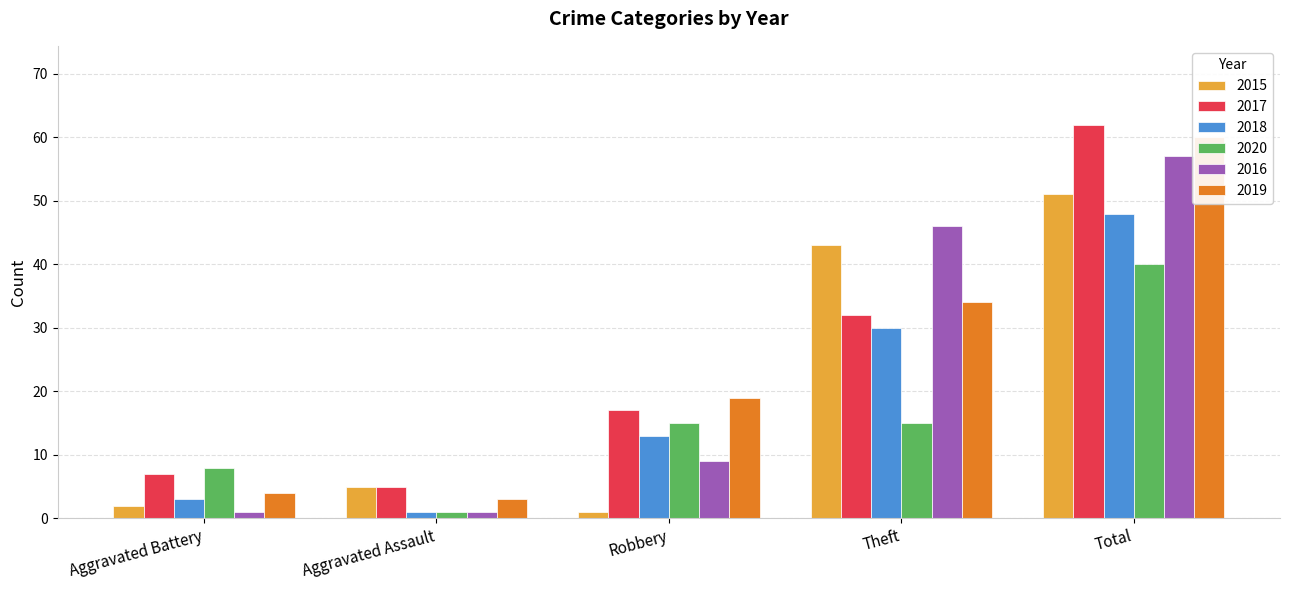

Reading left to right, list all the values displayed in this chart.

2015: 2	5	1	43	51
2017: 7	5	17	32	62
2018: 3	1	13	30	48
2020: 8	1	15	15	40
2016: 1	1	9	46	57
2019: 4	3	19	34	60